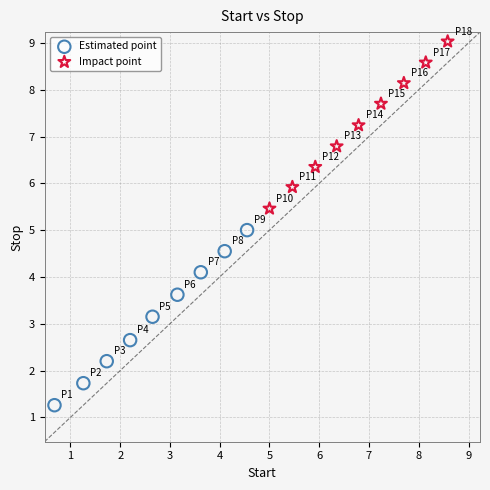

Which series reaches the maximum Y coordinate?

Impact point